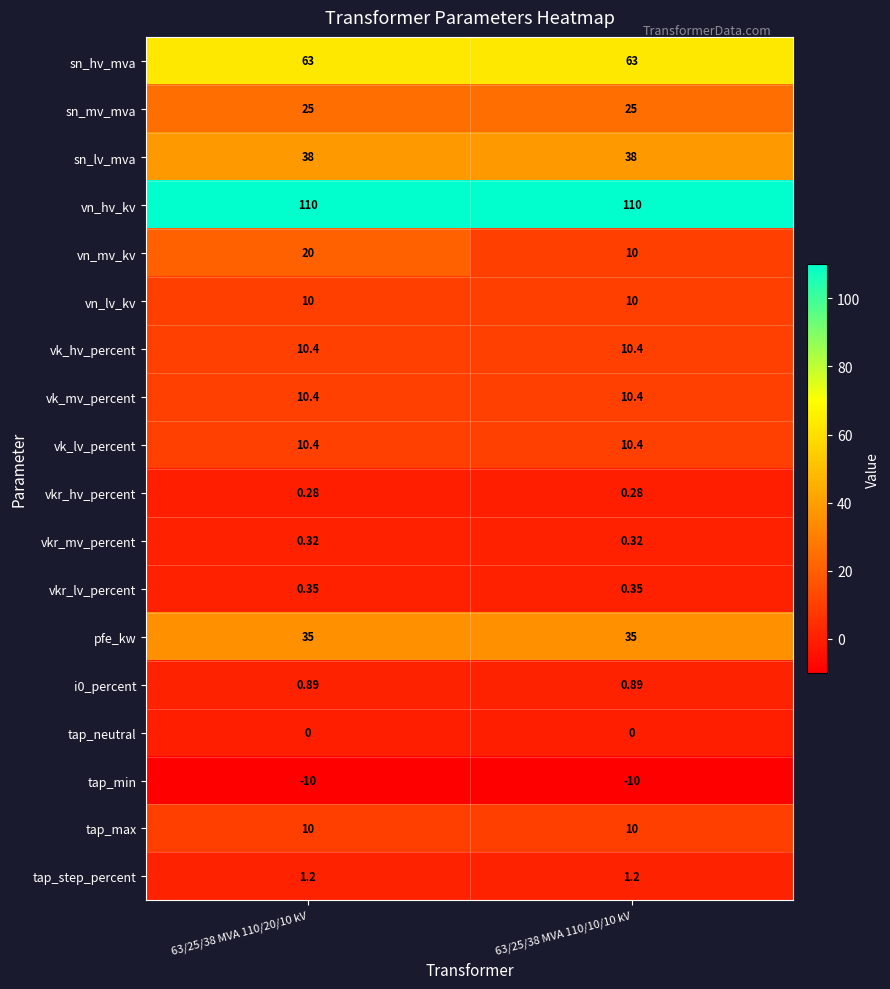

Is the value of sn_hv_mva at 63/25/38 MVA 110/20/10 kV greater than the value of tap_neutral at 63/25/38 MVA 110/10/10 kV?

Yes